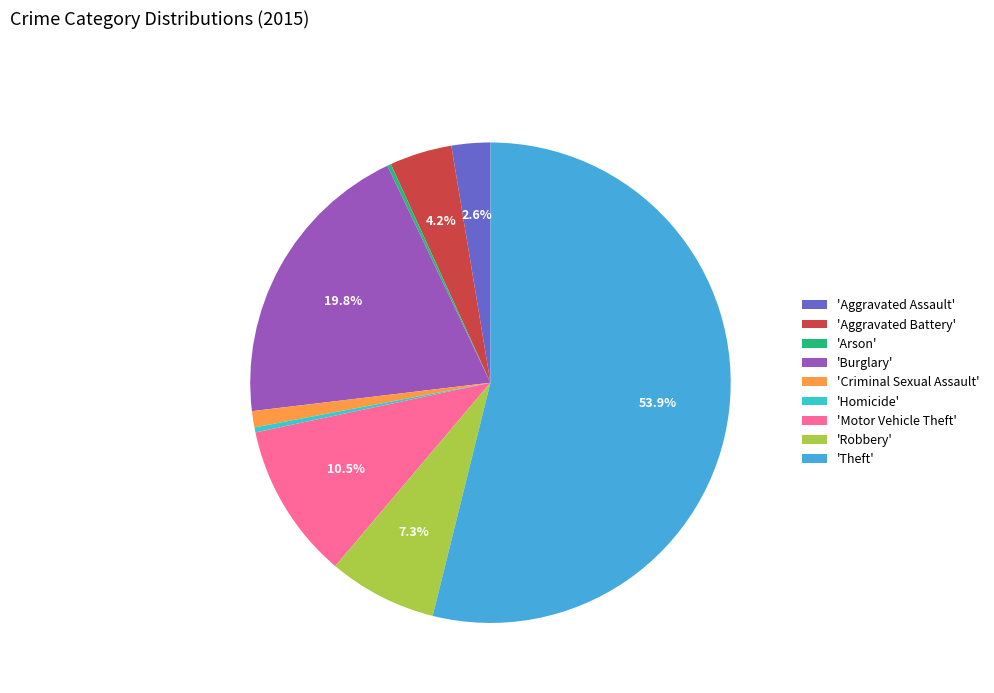

Which slice is the largest?

'Theft'